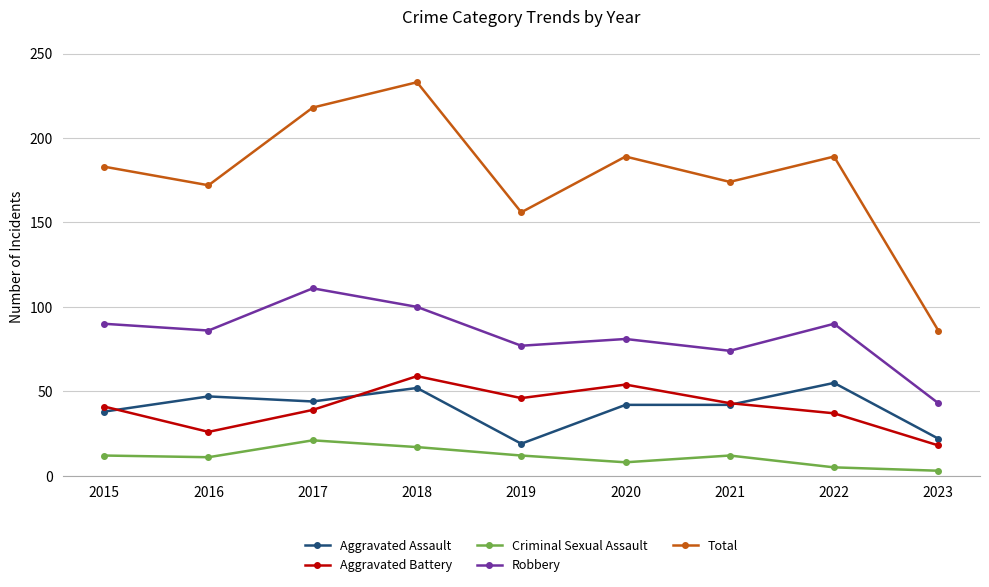

Which series has the widest spread of values?

Total